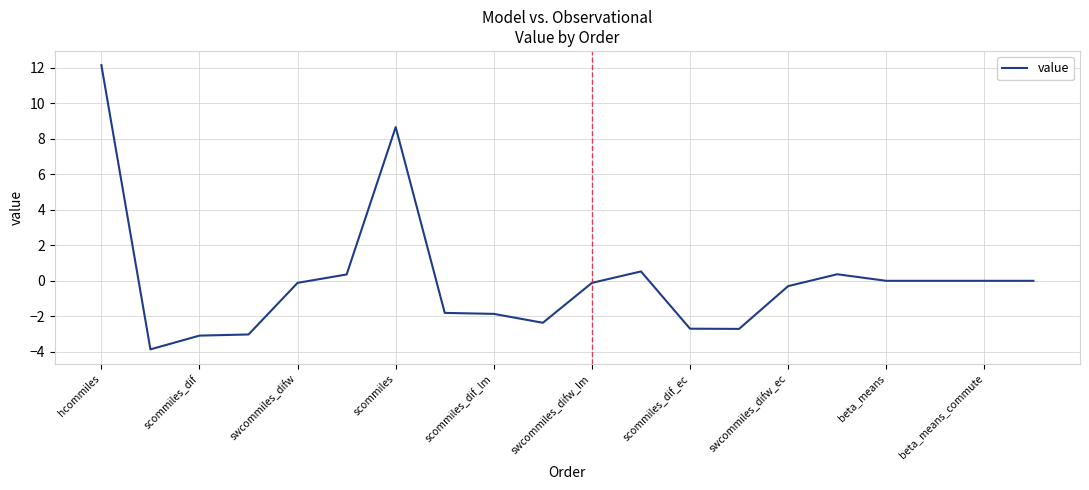

What is the minimum value shown in the chart?

-3.9